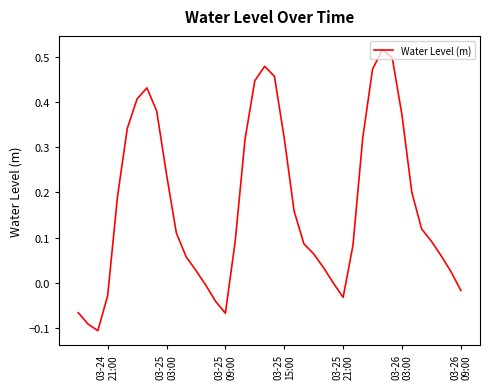

Does the chart have visible grid lines?

No